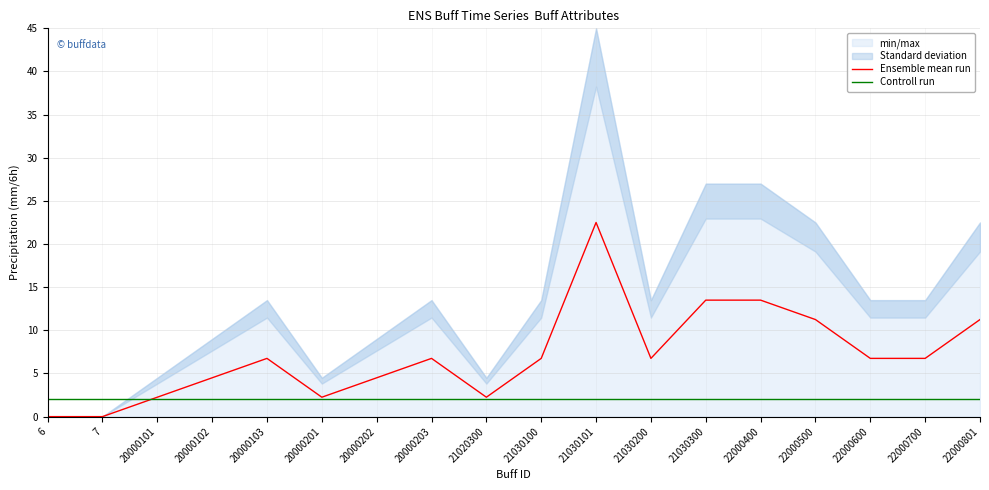

At how many categories does at least one series exceed 1?

18